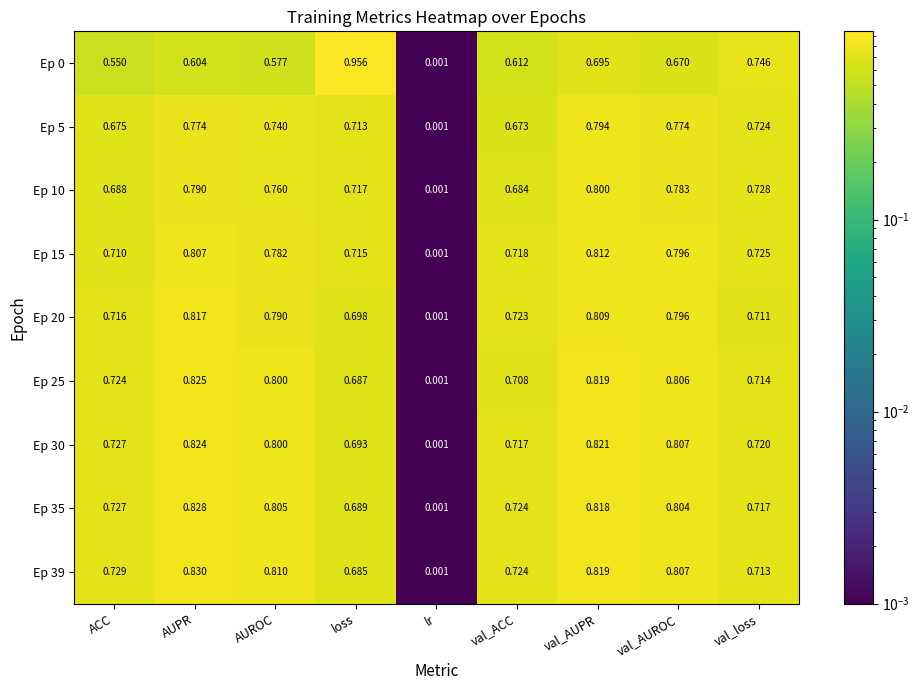

At which category is the sum across all series the highest?

val_AUPR